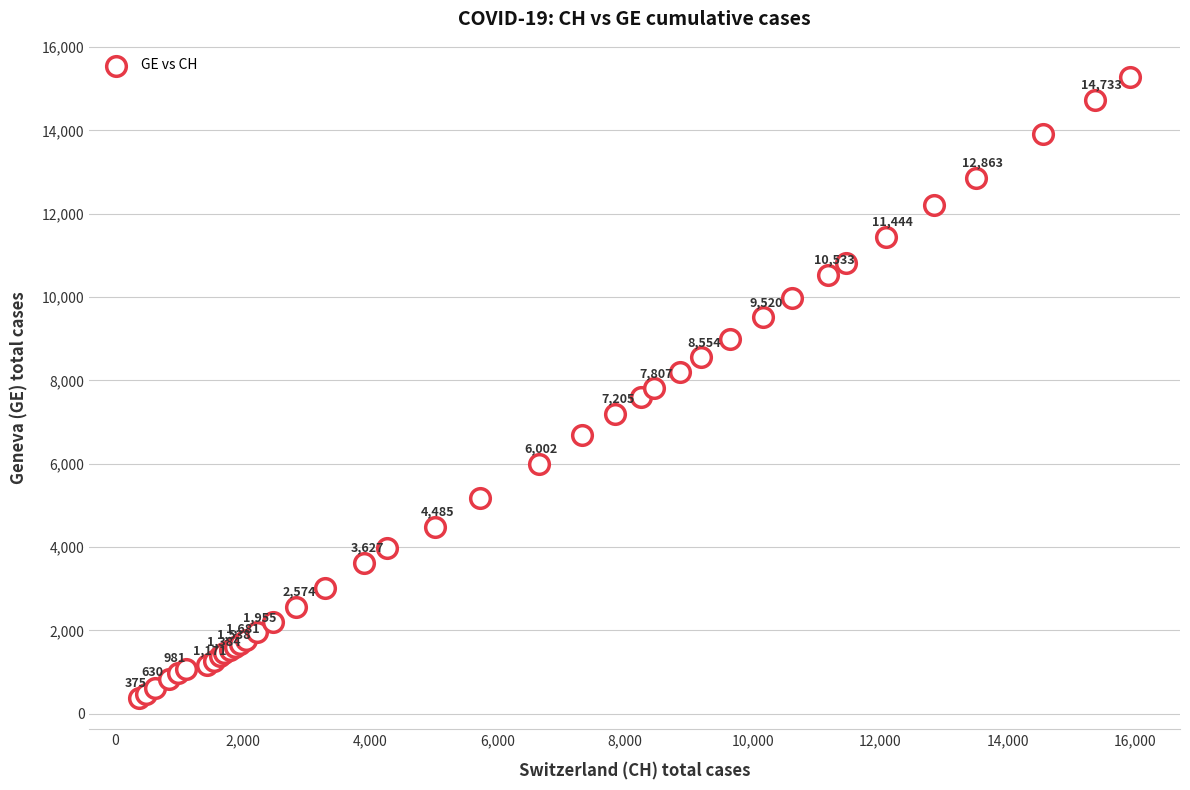

What Y value in the scatter plot is closest to 7829?

7807